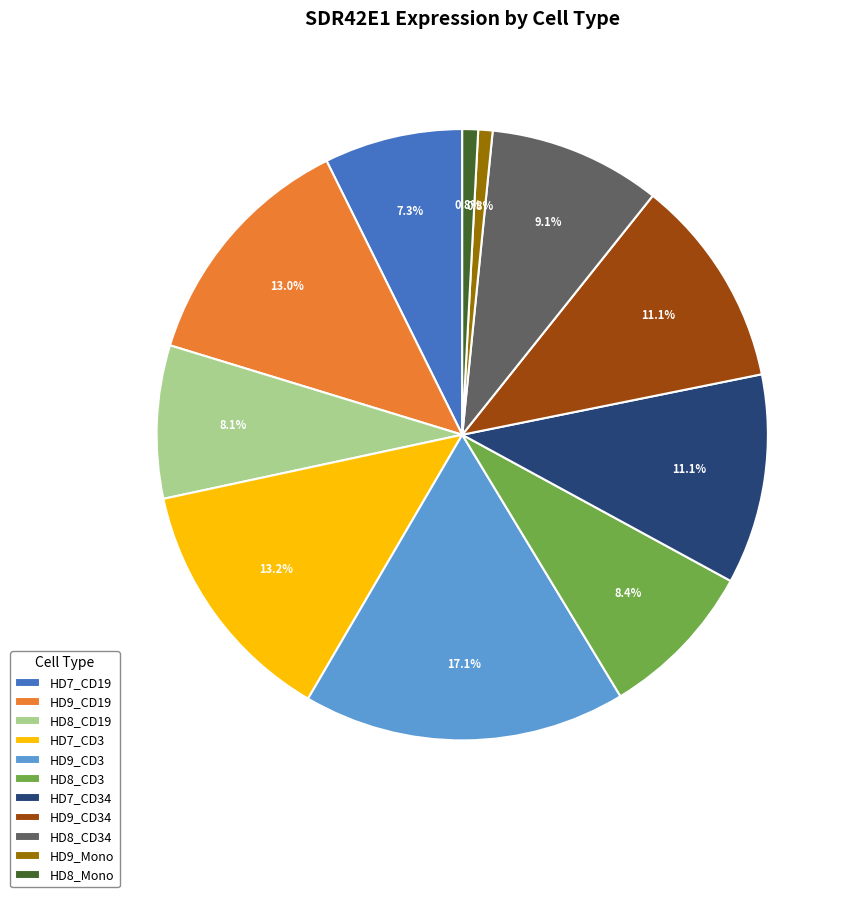

Is HD7_CD3 the majority of the pie?

No